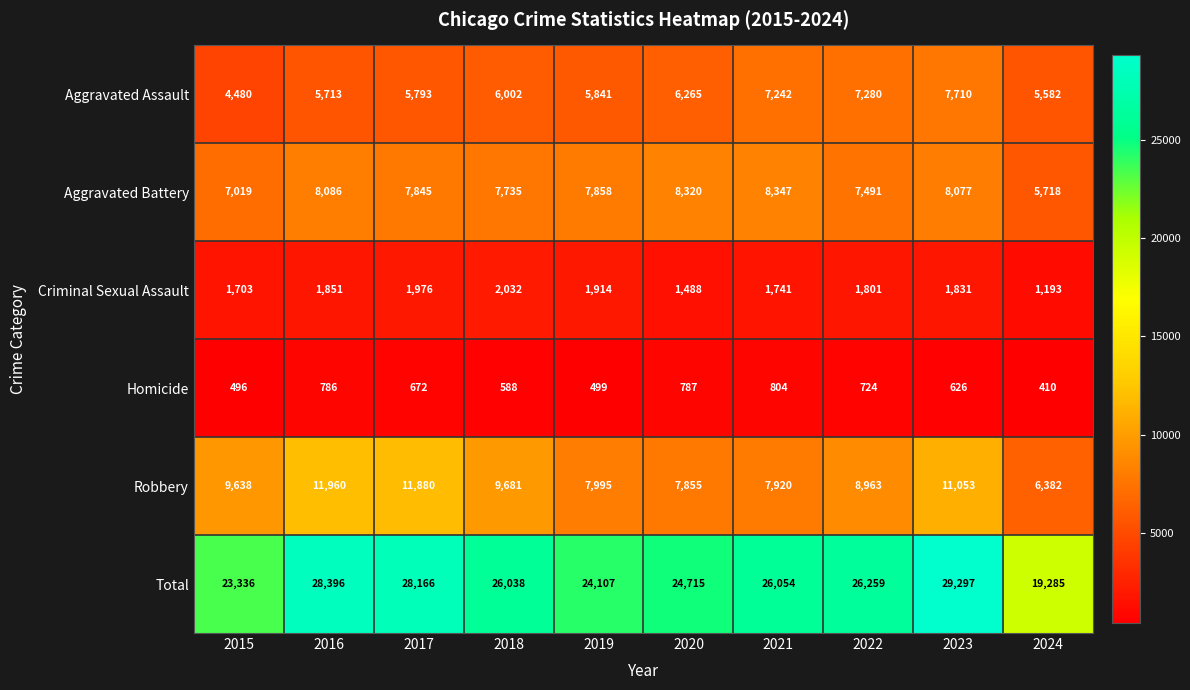

What is the difference between the maximum and minimum values in the Robbery series?

5578